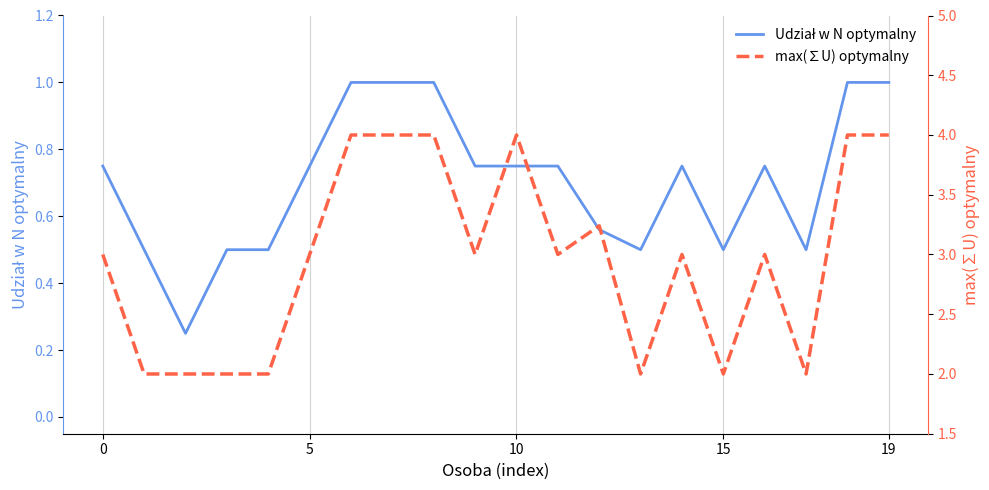

At 10, list the series in order from smallest to largest.

Udział w N optymalny, max(∑U) optymalny